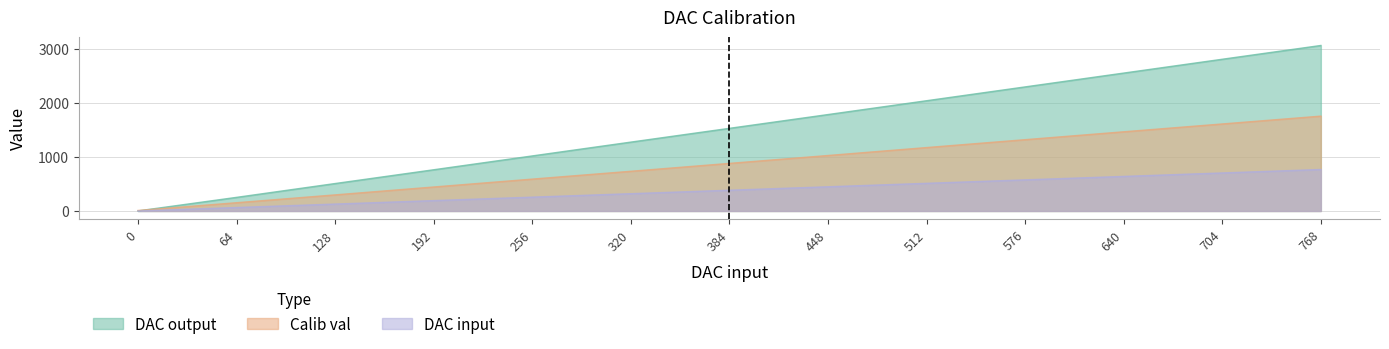

How many data points in DAC input are less than 384?

6